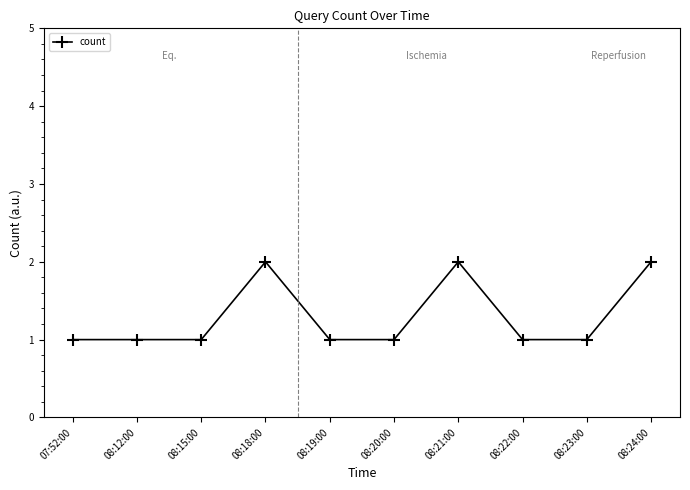

What is the sum of all values?

13